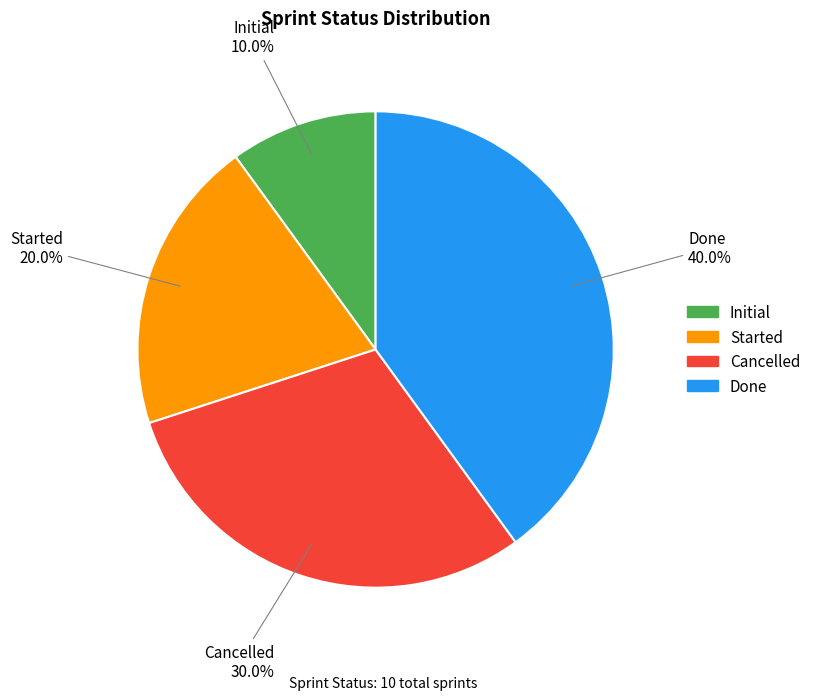

Does Started account for over 50% of the chart?

No